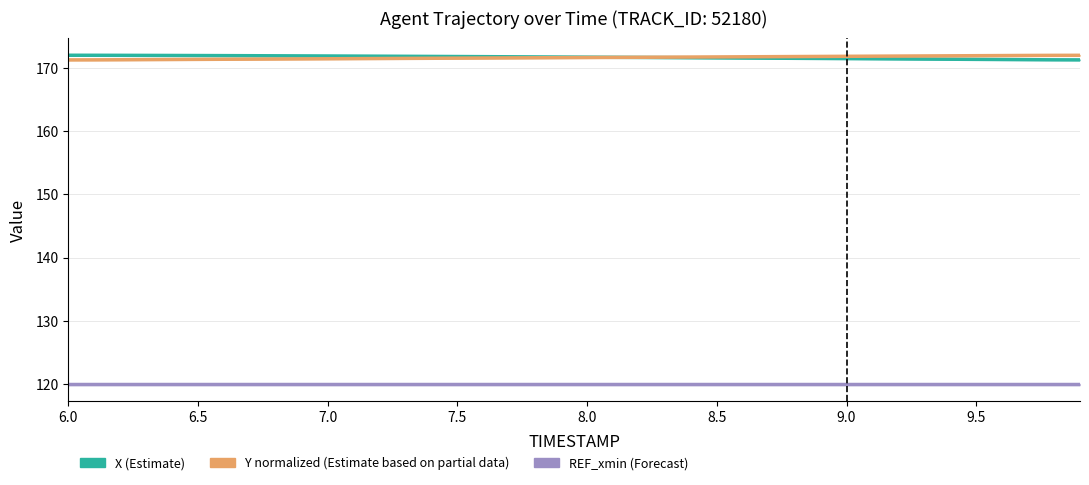

True or false: Y (Estimate based on partial data) and REF_xmin (Forecast) intersect in this chart.

False